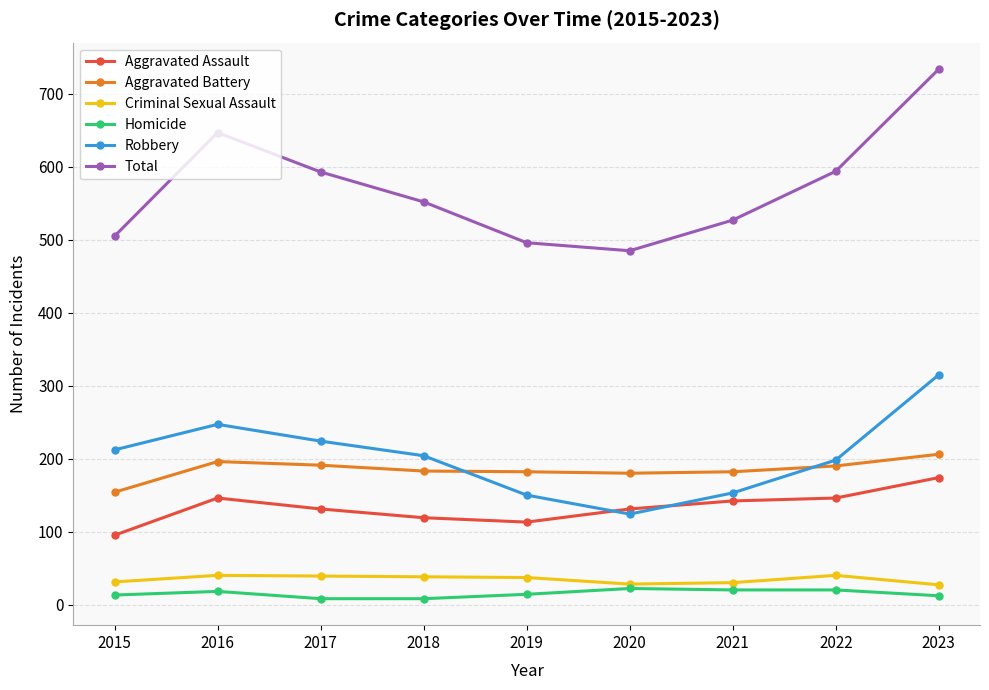

The value of Aggravated Assault at 2021 is 52. True or false?

False